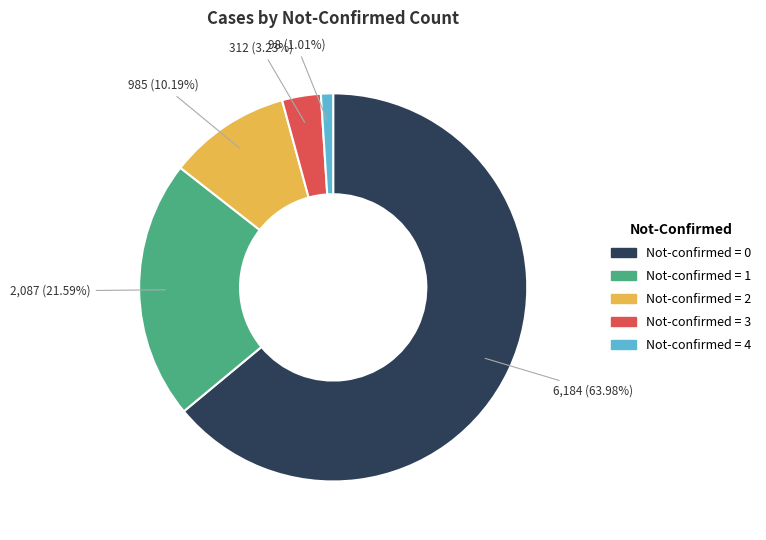

Count the number of slices in the pie.

5